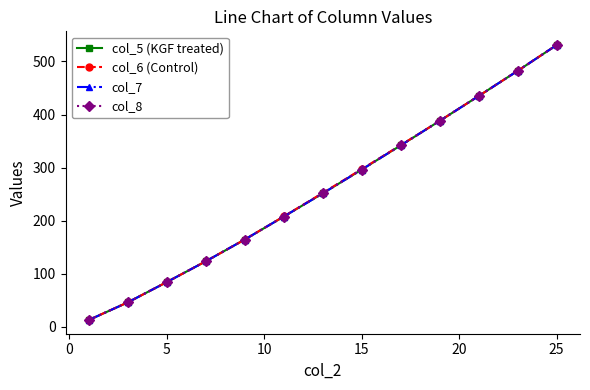

Rank the series by their maximum value, from lowest to highest.

col_7, col_5 (KGF treated), col_6 (Control), col_8